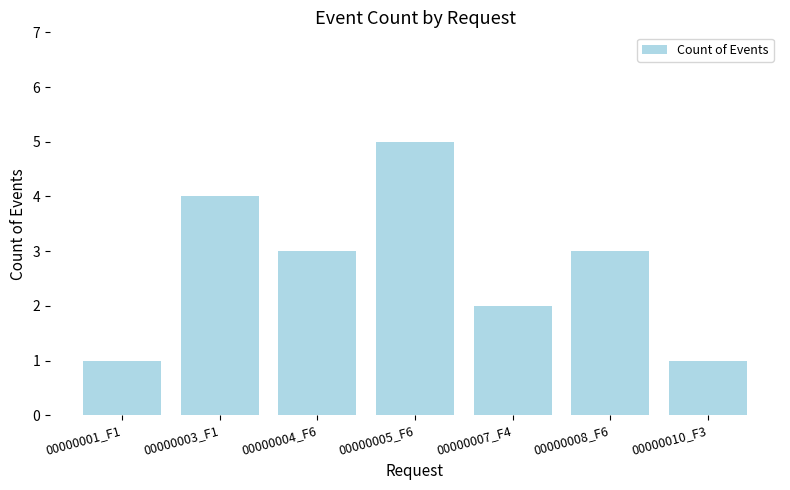

What is the change in value from 00000005_F6 to 00000007_F4?

-3